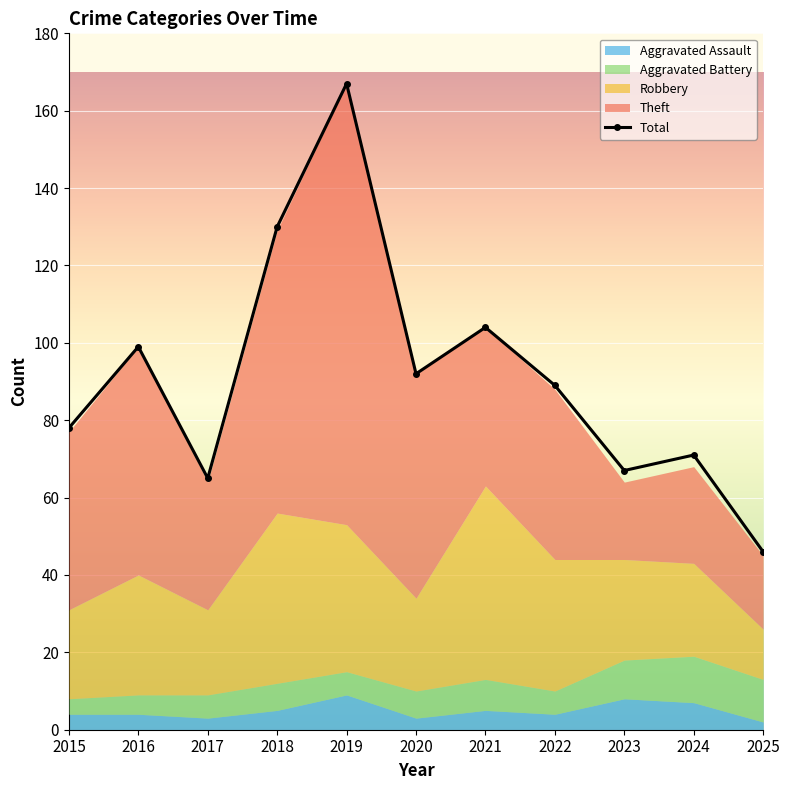

How many data points does each series have?

11